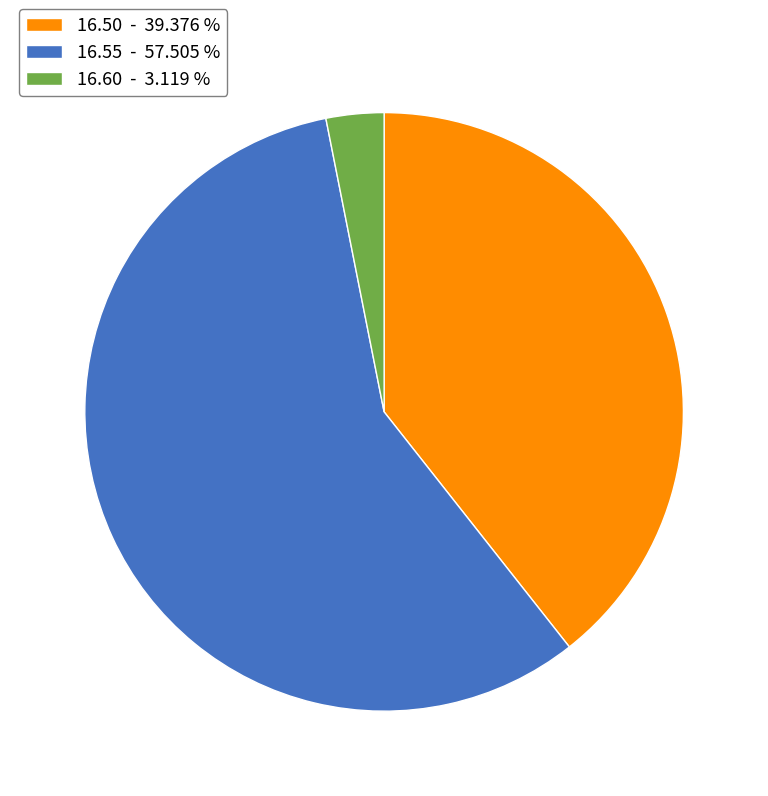

Which slice represents more than half of the pie?

16.55